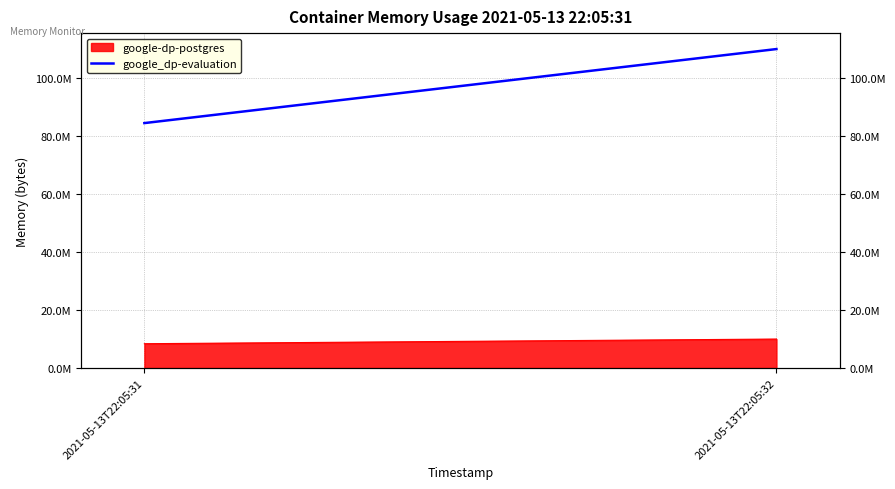

The value at 2021-05-13T22:05:31 is 84594688. True or false?

True